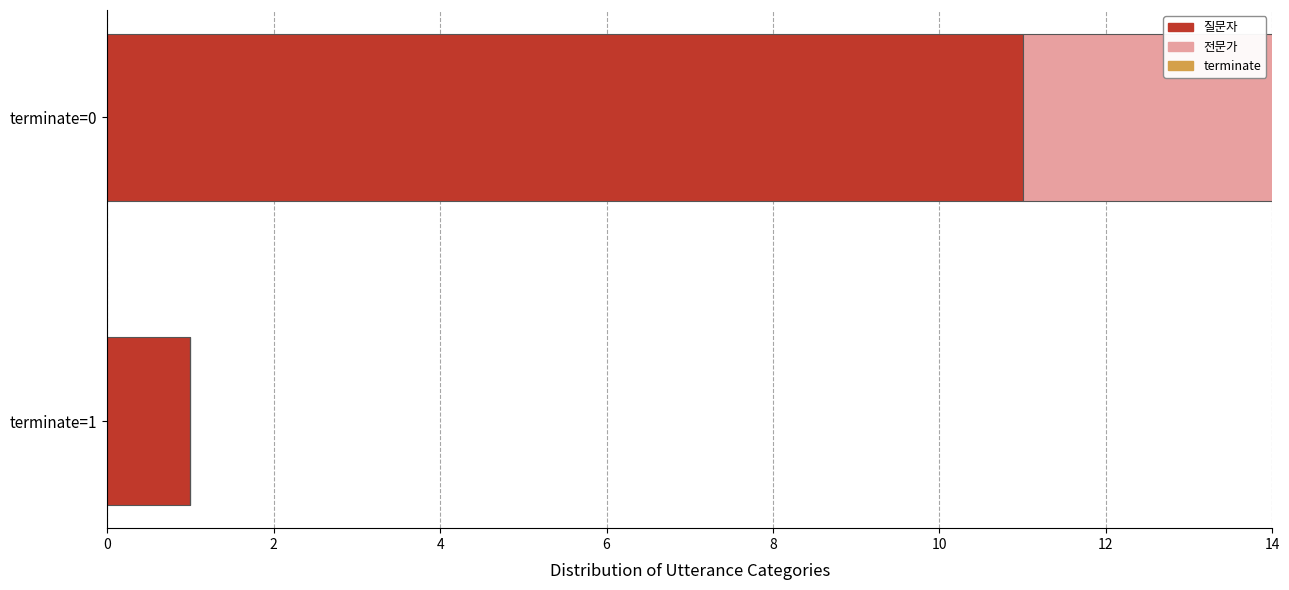

What is the difference between the maximum and minimum values in the 질문자 series?

10.0